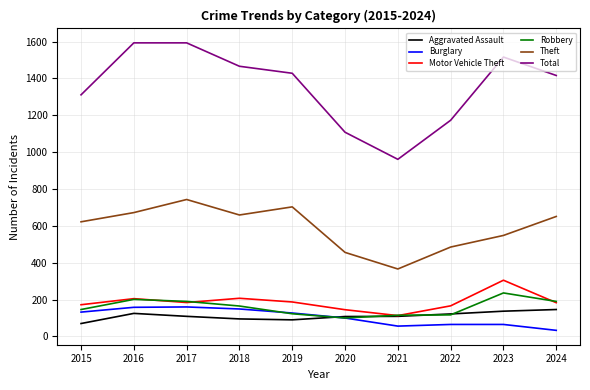

True or false: Theft and Aggravated Assault intersect in this chart.

False